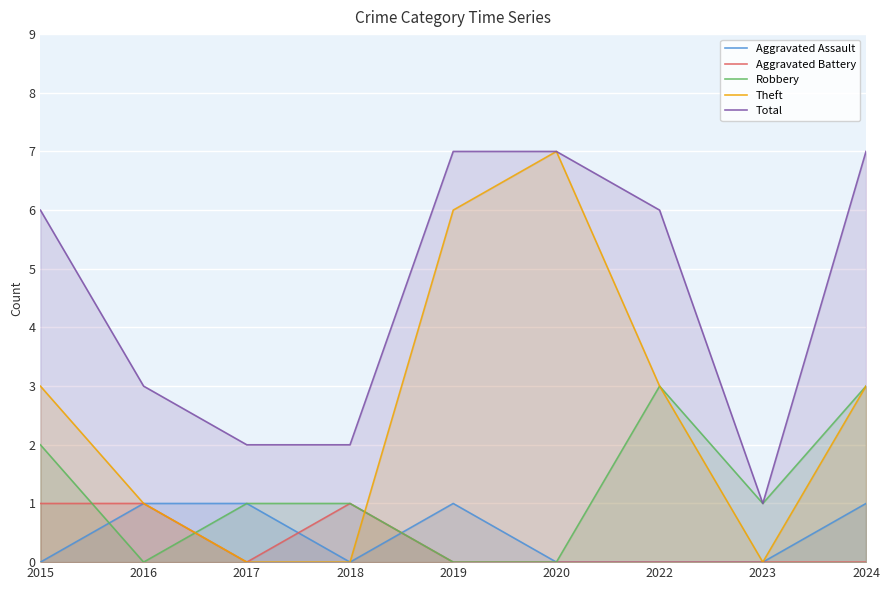

How many data points in Theft are above 3?

2